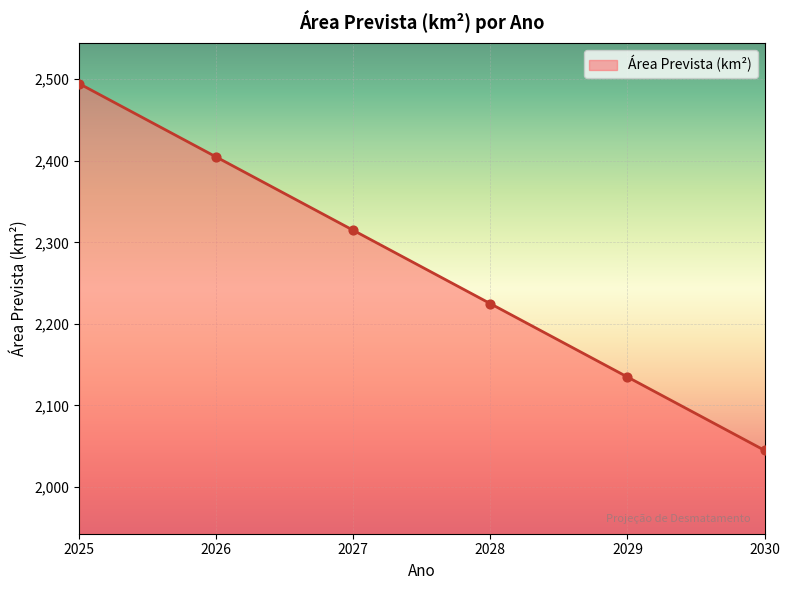

What is the change in value from 2026 to 2030?

-359.8